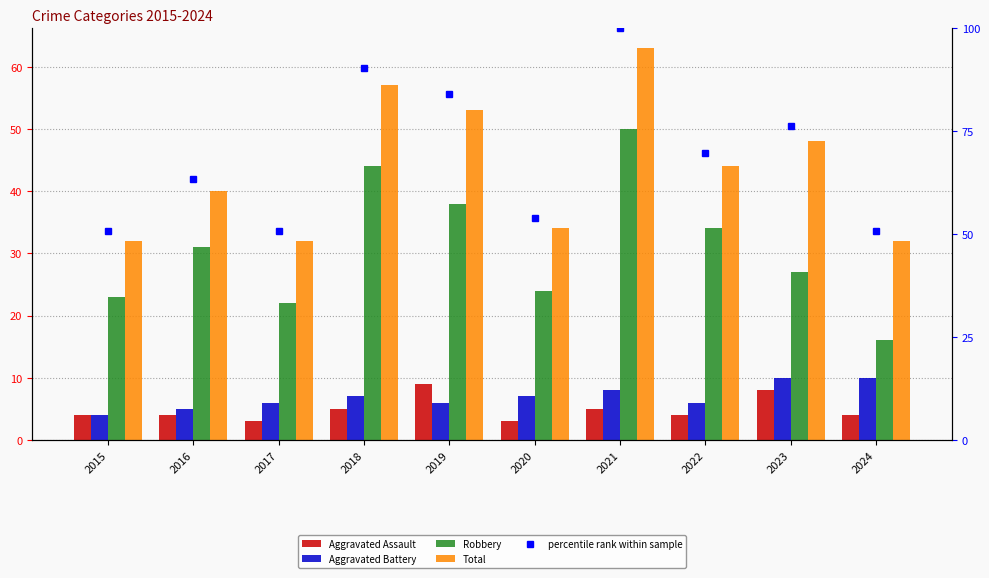

List the series in order of their peak value, lowest first.

Aggravated Assault, Aggravated Battery, Robbery, Total, percentile rank within sample